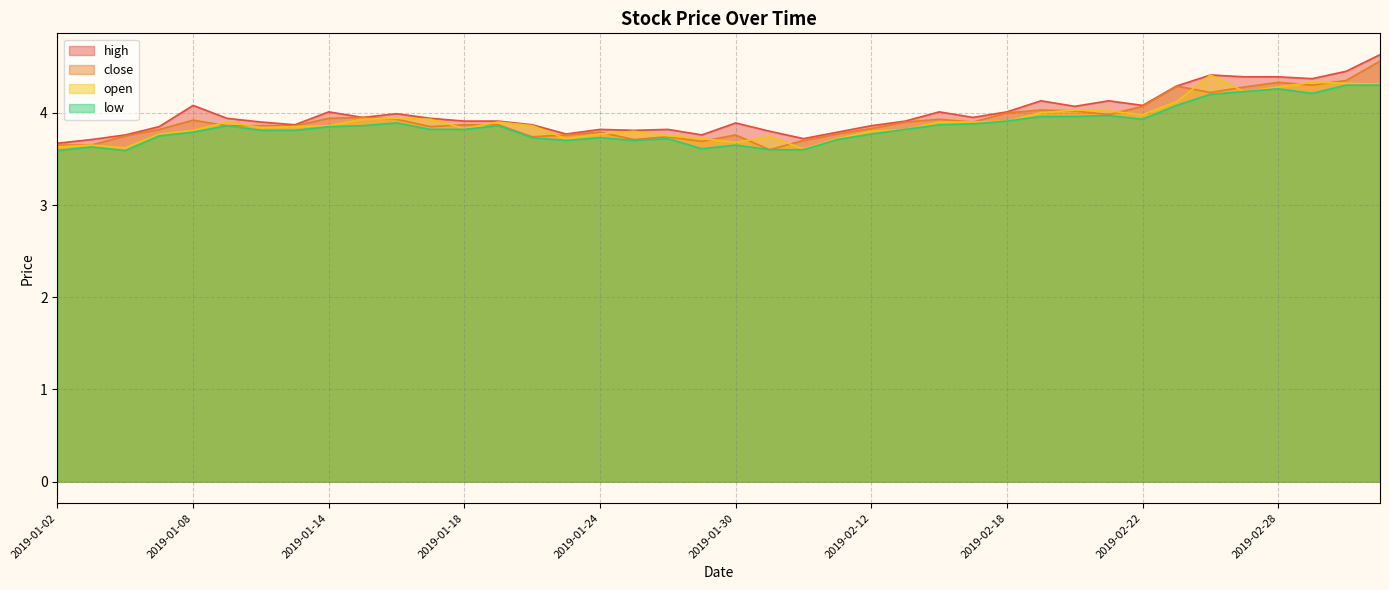

What position from the right is 2019-01-10?

34